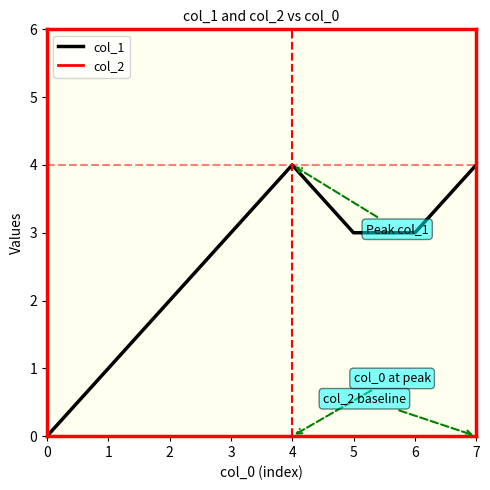

The col_1 series shows 5 at 5. True or false?

False